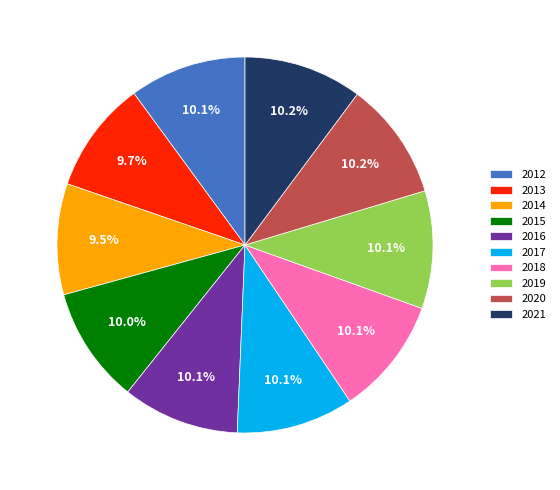

Is the sum of 2016 and 2017 greater than half?

No